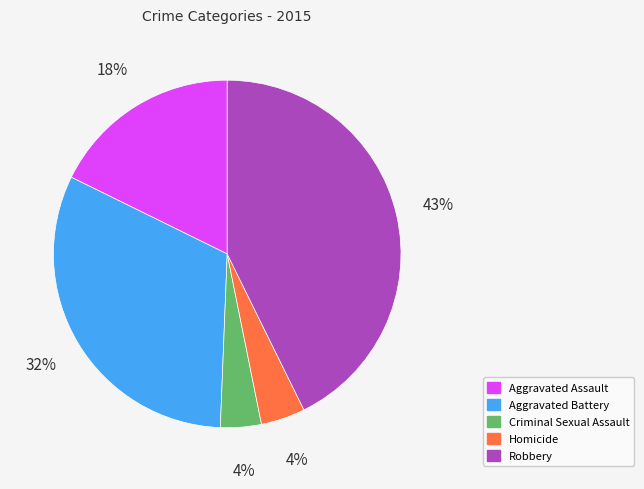

Is the sum of Robbery and Homicide greater than half?

No